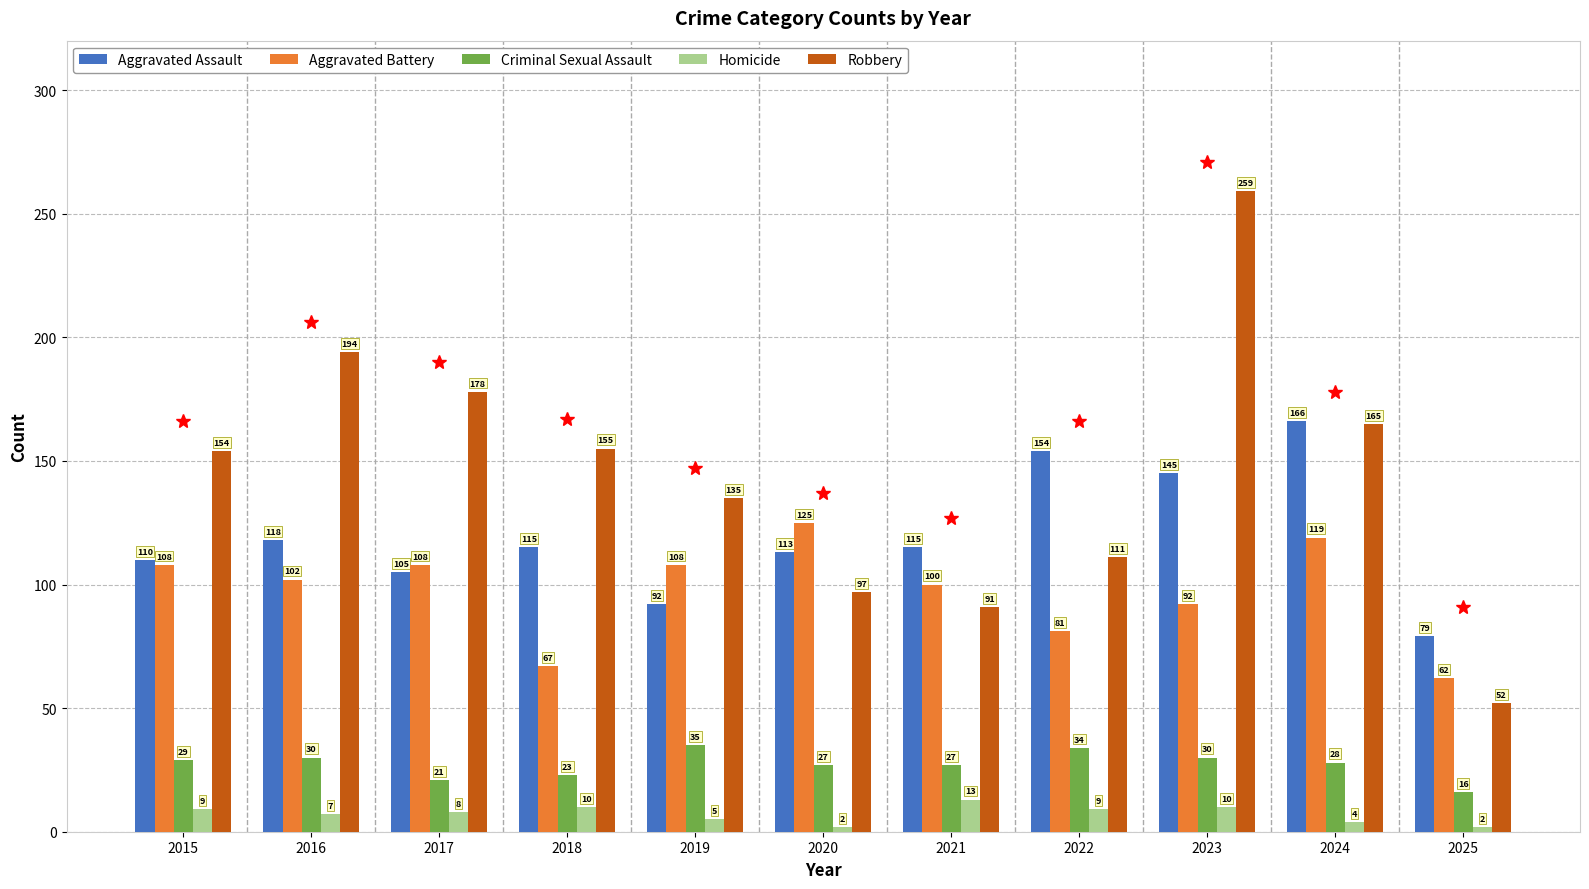

What is the smallest value displayed?

2